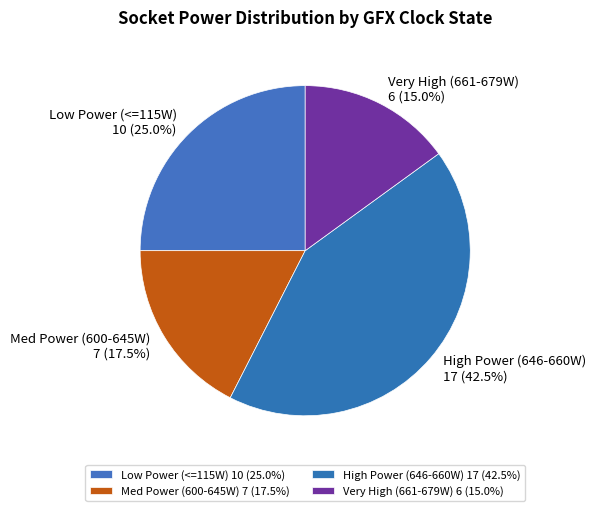

Does Med Power (600-645W) 7 (17.5%) account for over 50% of the chart?

No